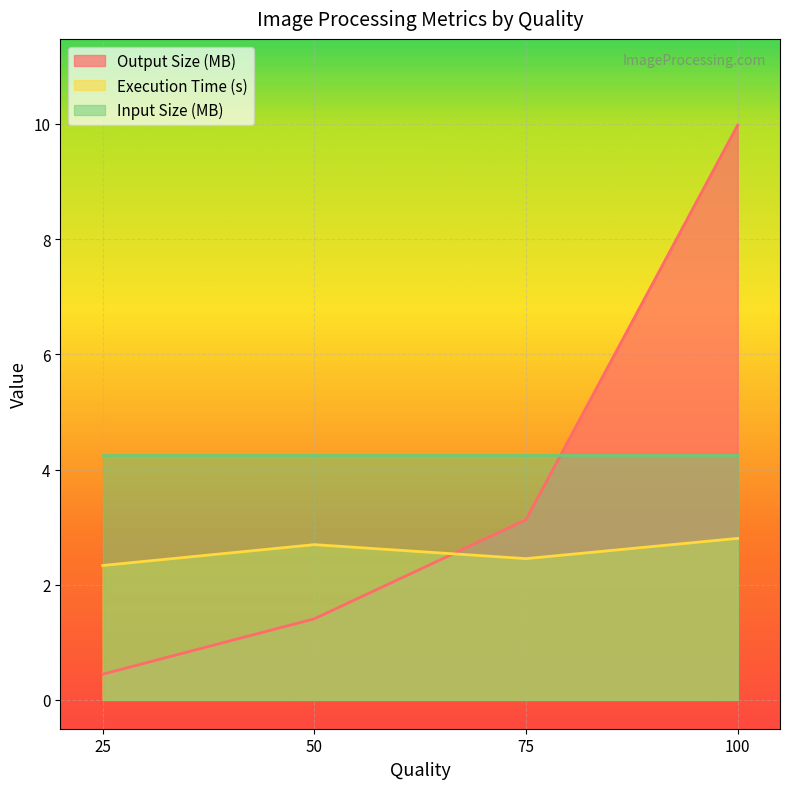

The value of Execution Time (s) at 75 is 2.5. True or false?

True